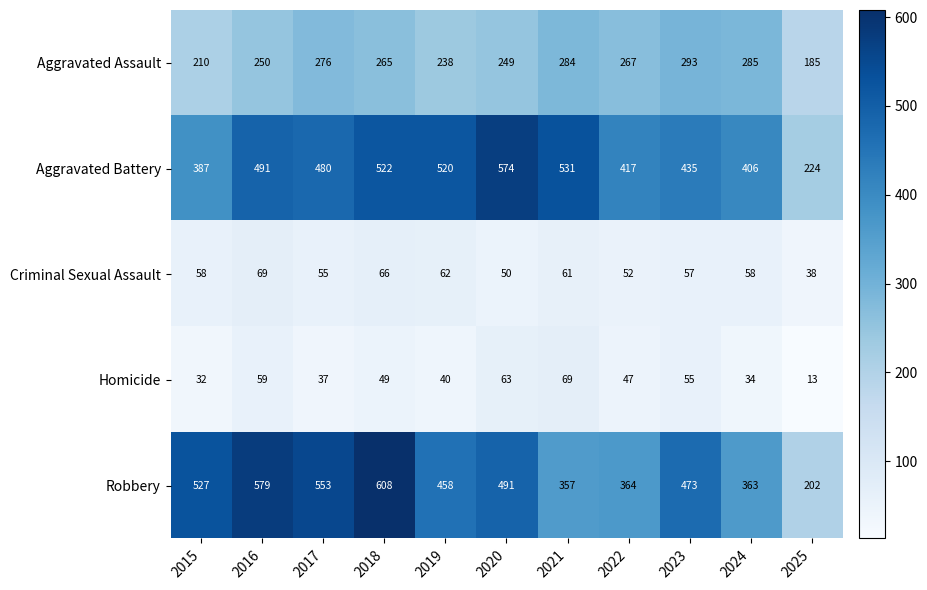

How many data points does each series have?

11